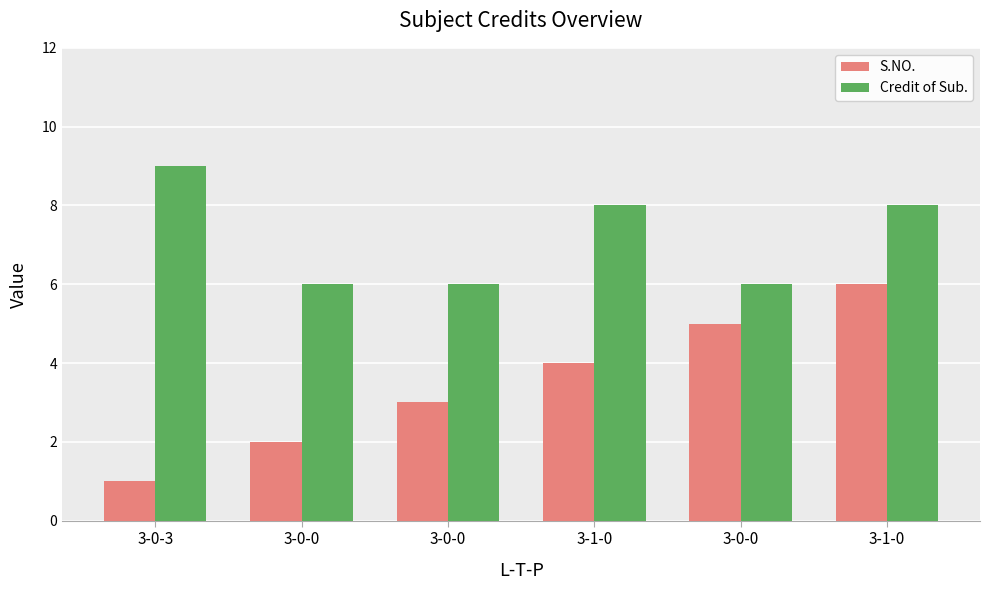

How many bars are there in each group?

2